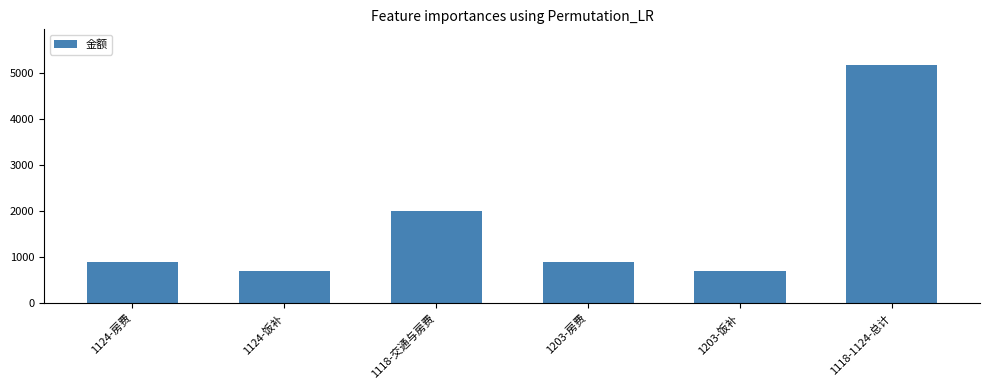

Reading left to right, extract all data points from this chart.

1124-房费=890	1124-饭补=700	1118-交通与房费=2000	1203-房费=890	1203-饭补=700	1118-1124-总计=5180